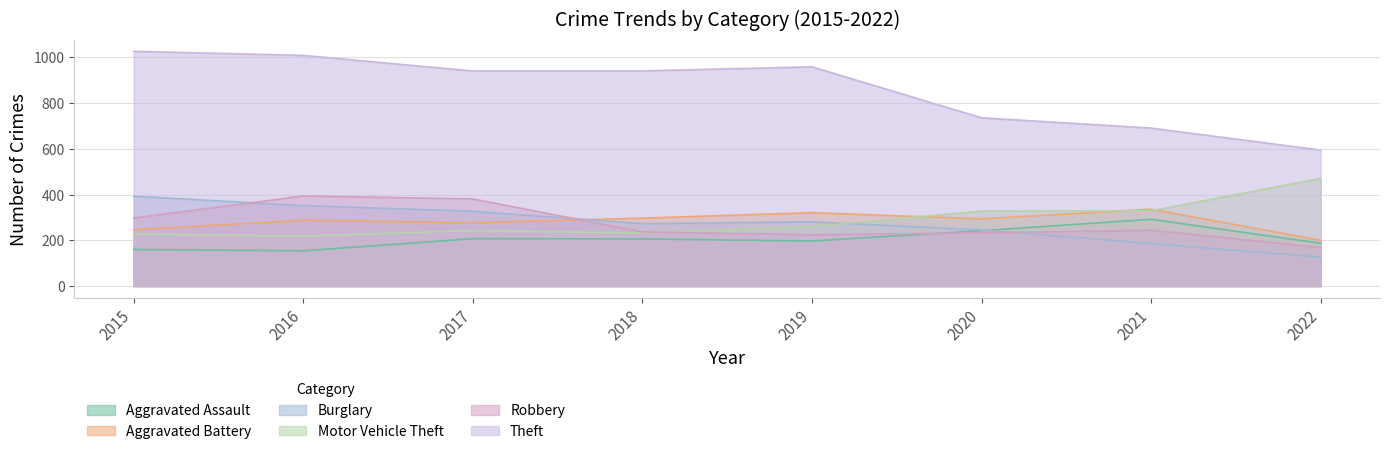

True or false: Aggravated Battery and Aggravated Assault cross at least once.

False